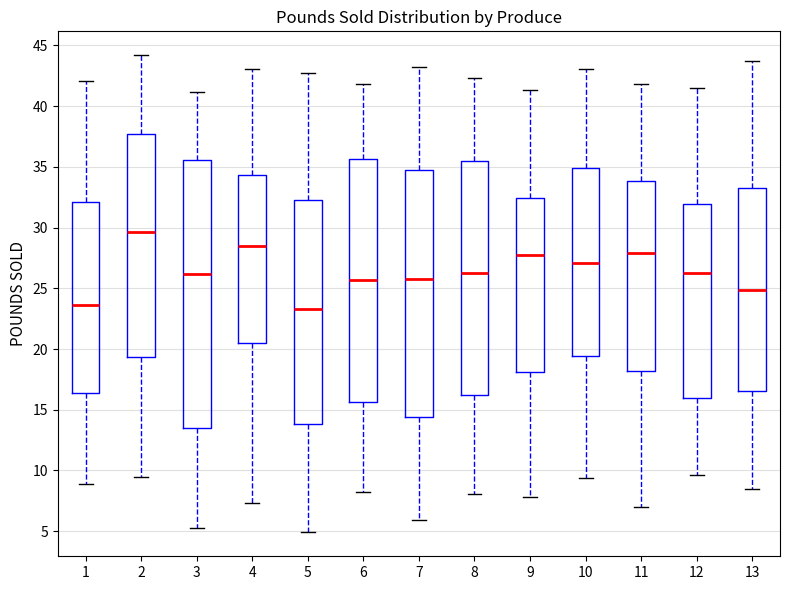

Reading left to right, read every box against the y-axis: the position of its median line, the range the box covers, and the ends of its whiskers. The values are not printed on the chart, so give them approximately, as read against the axis.

1: median 23.5, box 16.5 to 32.0, whiskers 9.0 to 42.0
2: median 29.5, box 19.5 to 37.5, whiskers 9.5 to 44.0
3: median 26.0, box 13.5 to 35.5, whiskers 5.5 to 41.0
4: median 28.5, box 20.5 to 34.5, whiskers 7.5 to 43.0
5: median 23.5, box 14.0 to 32.5, whiskers 5.0 to 42.5
6: median 25.5, box 15.5 to 35.5, whiskers 8.0 to 42.0
7: median 26.0, box 14.5 to 34.5, whiskers 6.0 to 43.0
8: median 26.5, box 16.5 to 35.5, whiskers 8.0 to 42.5
9: median 28.0, box 18.0 to 32.5, whiskers 8.0 to 41.5
10: median 27.0, box 19.5 to 35.0, whiskers 9.5 to 43.0
11: median 28.0, box 18.0 to 34.0, whiskers 7.0 to 42.0
12: median 26.5, box 16.0 to 32.0, whiskers 9.5 to 41.5
13: median 25.0, box 16.5 to 33.5, whiskers 8.5 to 43.5